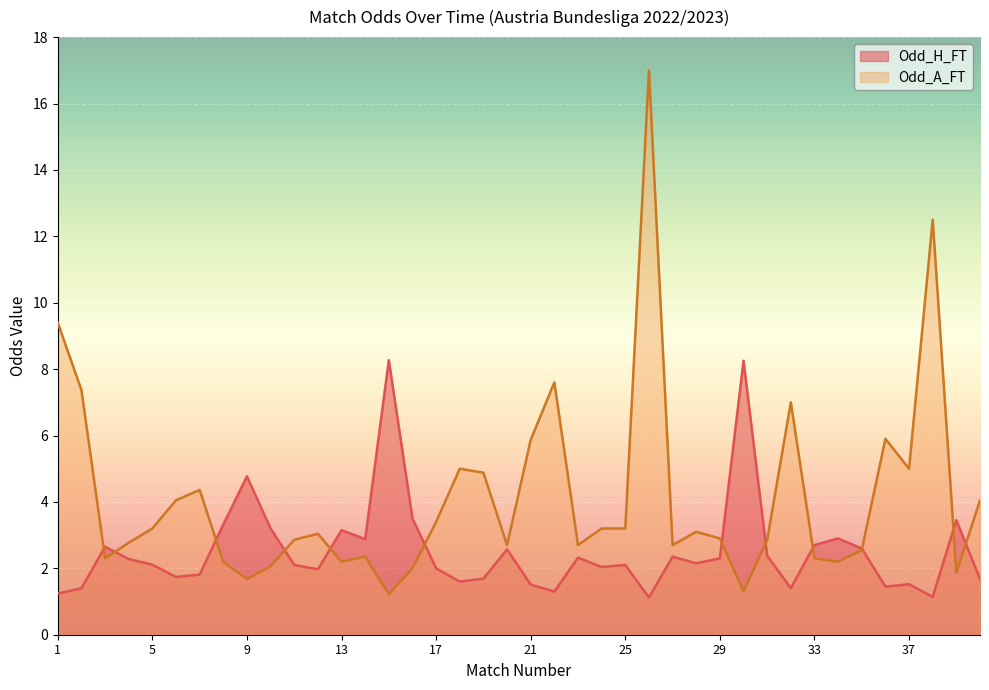

How many interior local valleys does the Odd_H_FT series have?

11